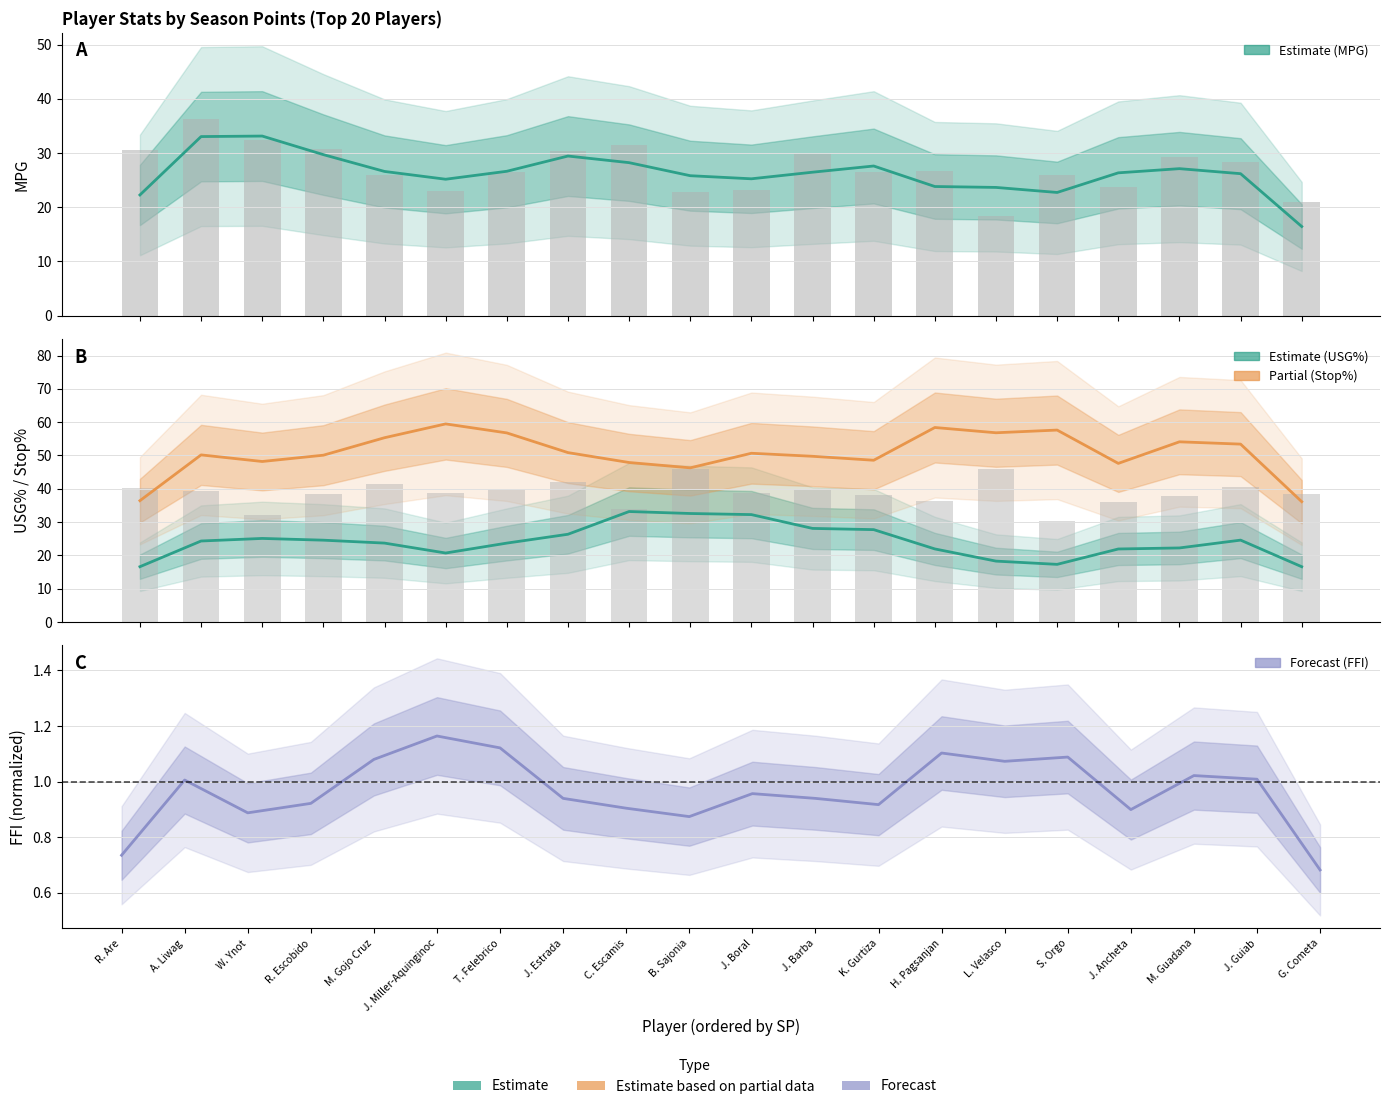

At how many categories does at least one series exceed 47?

17